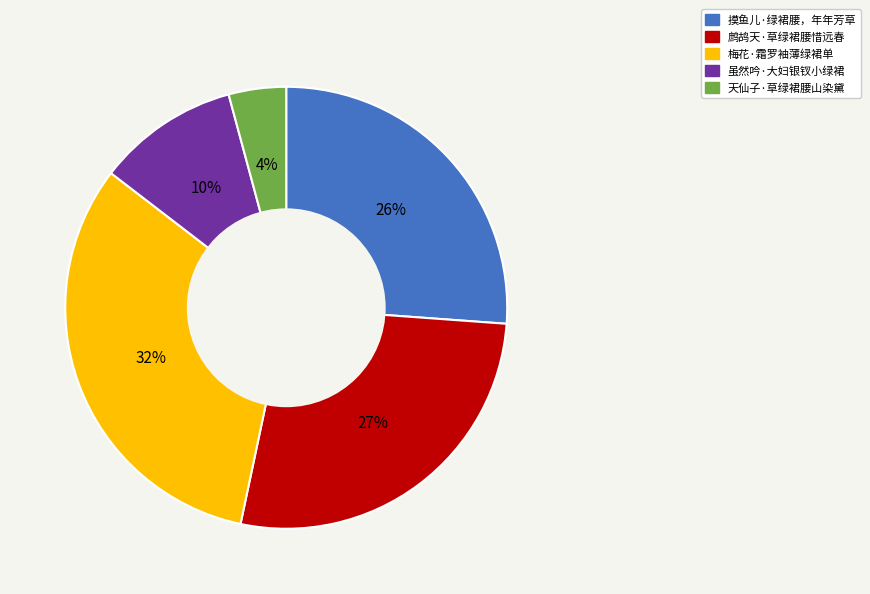

Rank the categories by value from highest to lowest.

梅花·霜罗袖薄绿裙单, 鹧鸪天·草绿裙腰惜远春, 摸鱼儿·绿裙腰，年年芳草, 虽然吟·大妇银钗小绿裙, 天仙子·草绿裙腰山染黛